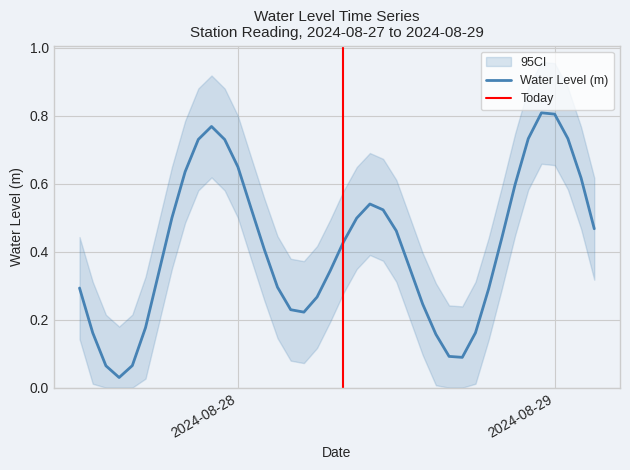

True or false: the data shows 0.6 at 2024-08-28 12:00:00.

False